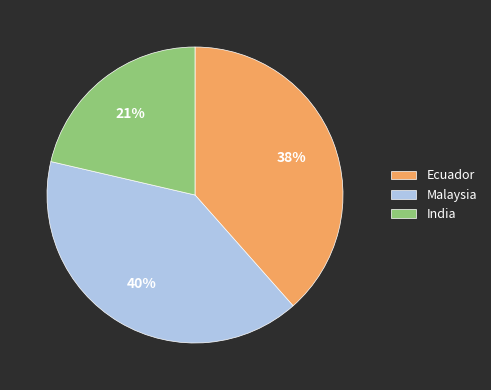

What is the largest slice in the pie chart?

Malaysia